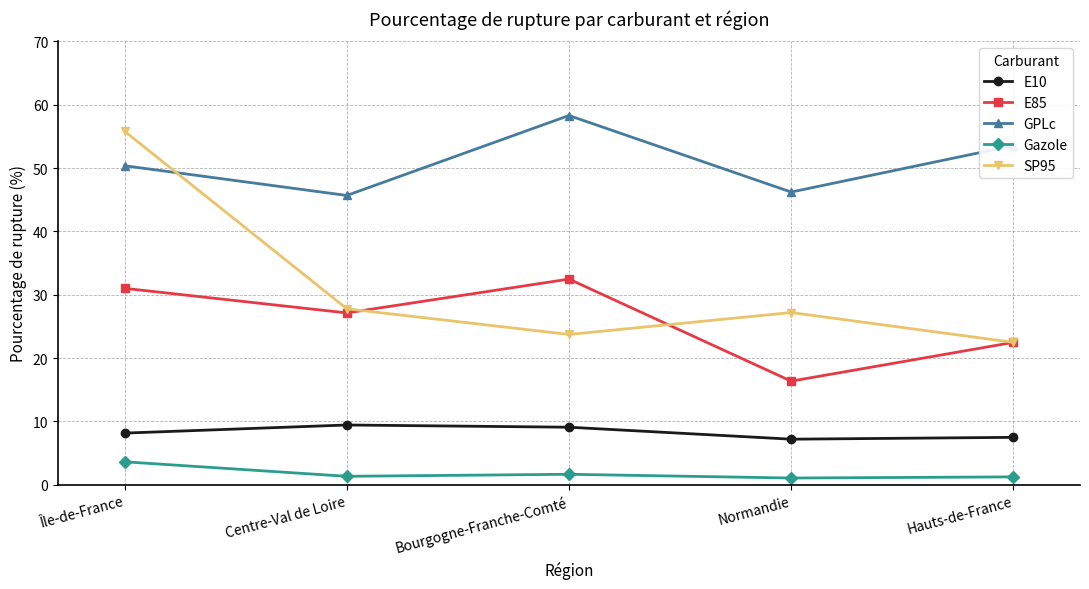

Where is the first local maximum for E85?

Bourgogne-Franche-Comté